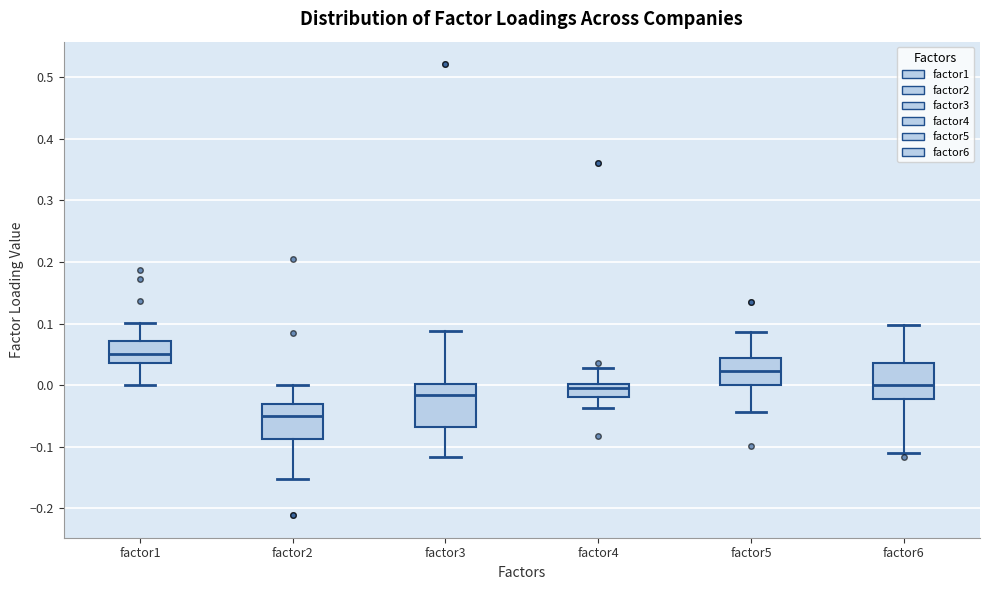

Reading left to right, transcribe this box plot: for each box, give where its median line is, the range the box spans, and where its two whiskers end, as read against the y-axis. The values are not printed on the chart, so give them approximately, as read against the axis.

factor1: median 0.05, box 0.04 to 0.07, whiskers 0.00 to 0.10
factor2: median -0.05, box -0.09 to -0.03, whiskers -0.15 to 0.00
factor3: median -0.02, box -0.07 to 0.00, whiskers -0.12 to 0.09
factor4: median 0.00 (just below the box's upper edge), box -0.02 to 0.00, whiskers -0.04 to 0.03
factor5: median 0.02, box 0.00 to 0.04, whiskers -0.04 to 0.09
factor6: median 0.00, box -0.02 to 0.04, whiskers -0.11 to 0.10